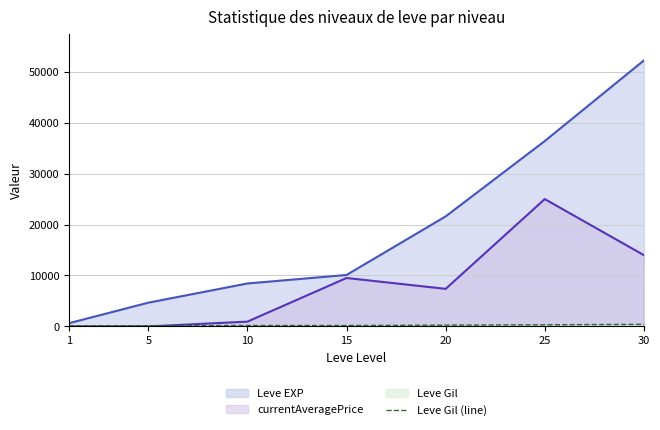

The value at 5 is 88. True or false?

False